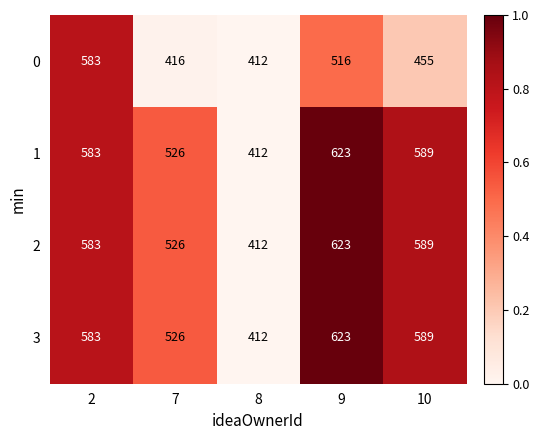

Is the value of 0 at 2 greater than the value of 2 at 7?

Yes